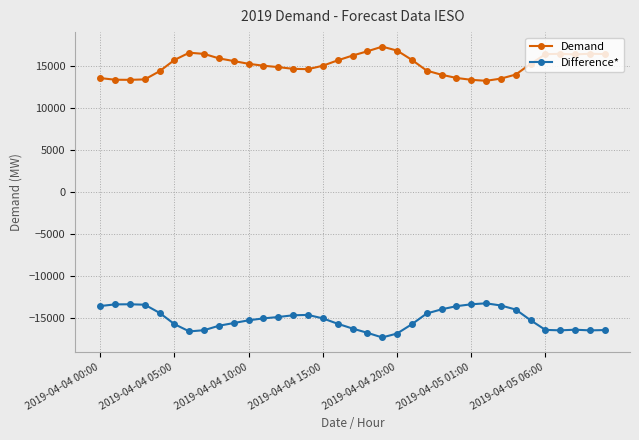

What is the difference between the second highest and second lowest values in the Demand series?

3489